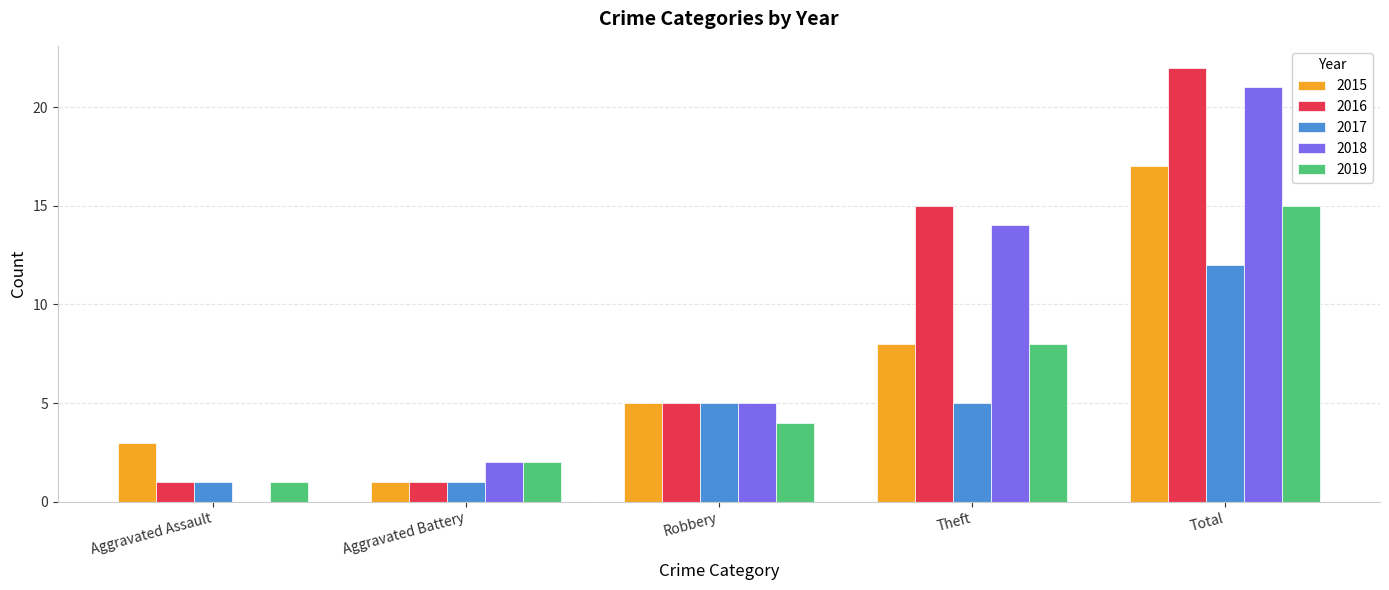

How many categories are shown in the chart?

5